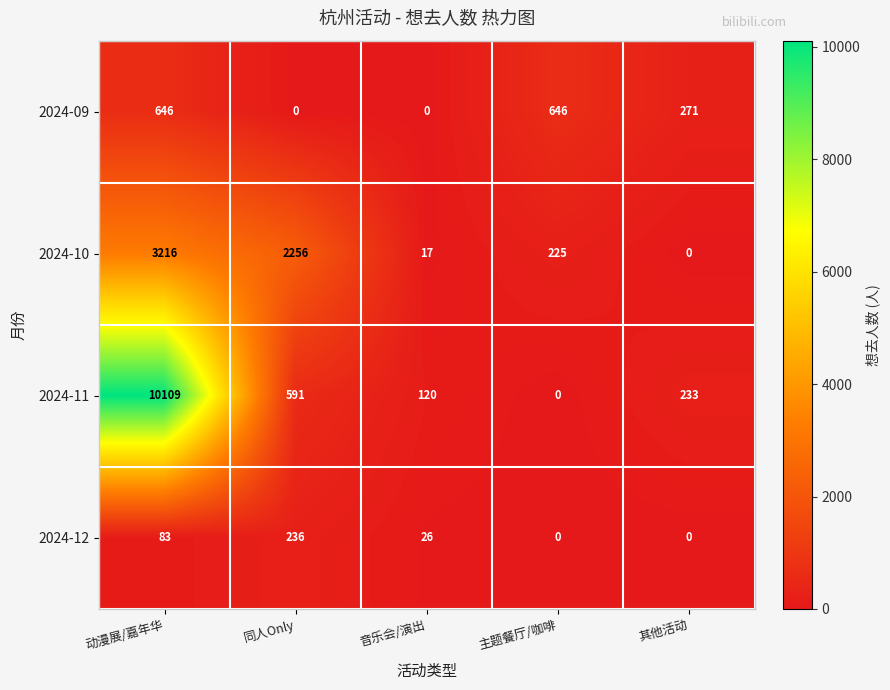

Between 动漫展/嘉年华 and 同人Only, which series saw the biggest shift?

2024-11